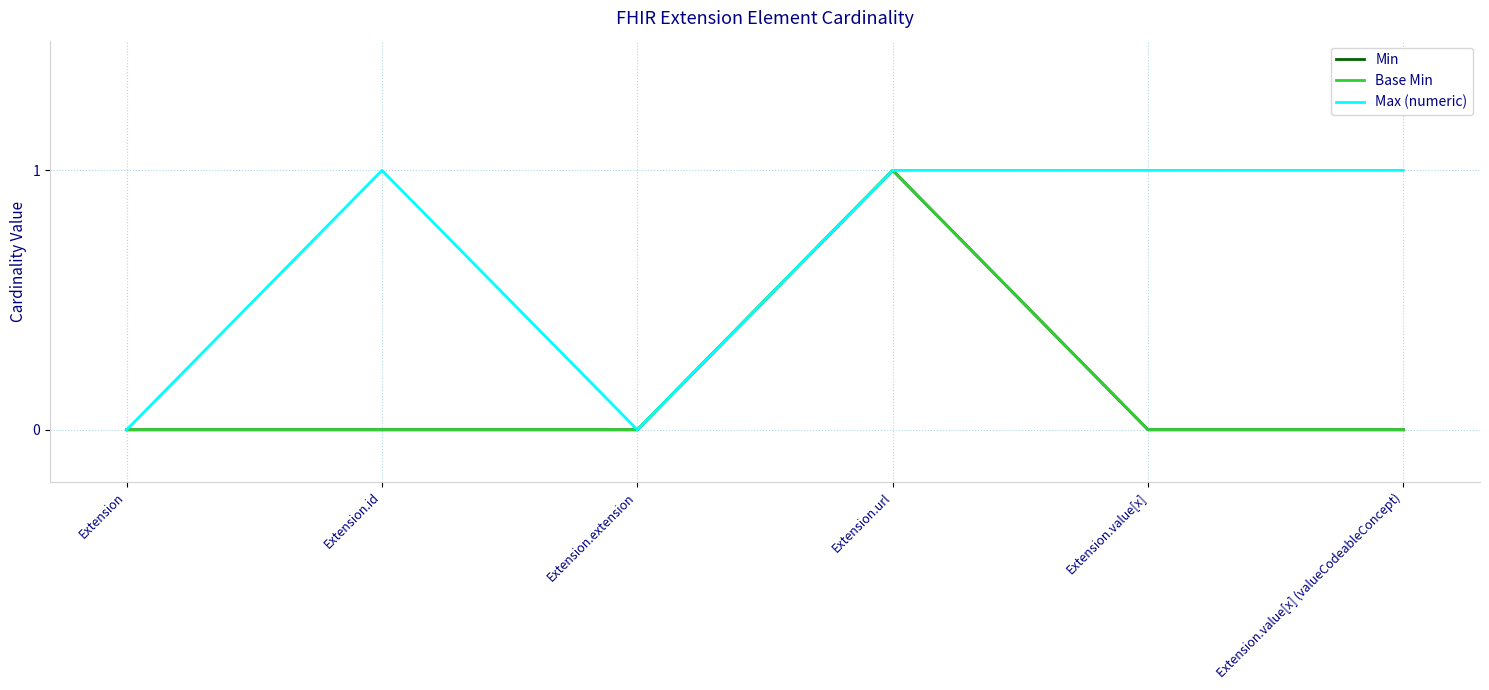

Does the chart have visible grid lines?

Yes